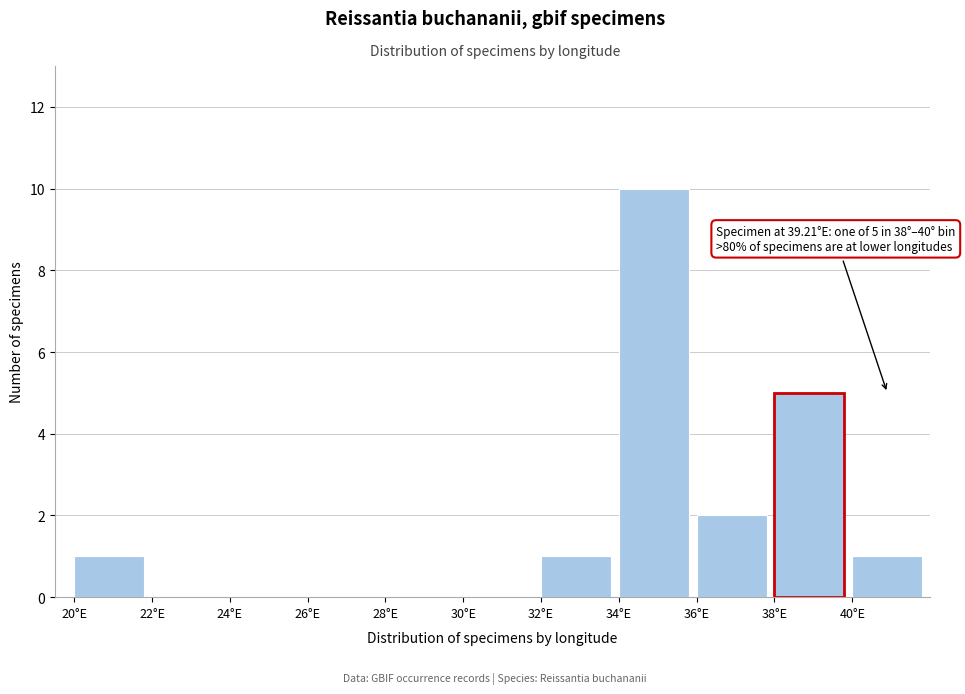

Which range on the x-axis has the tallest bar?

34 to 36